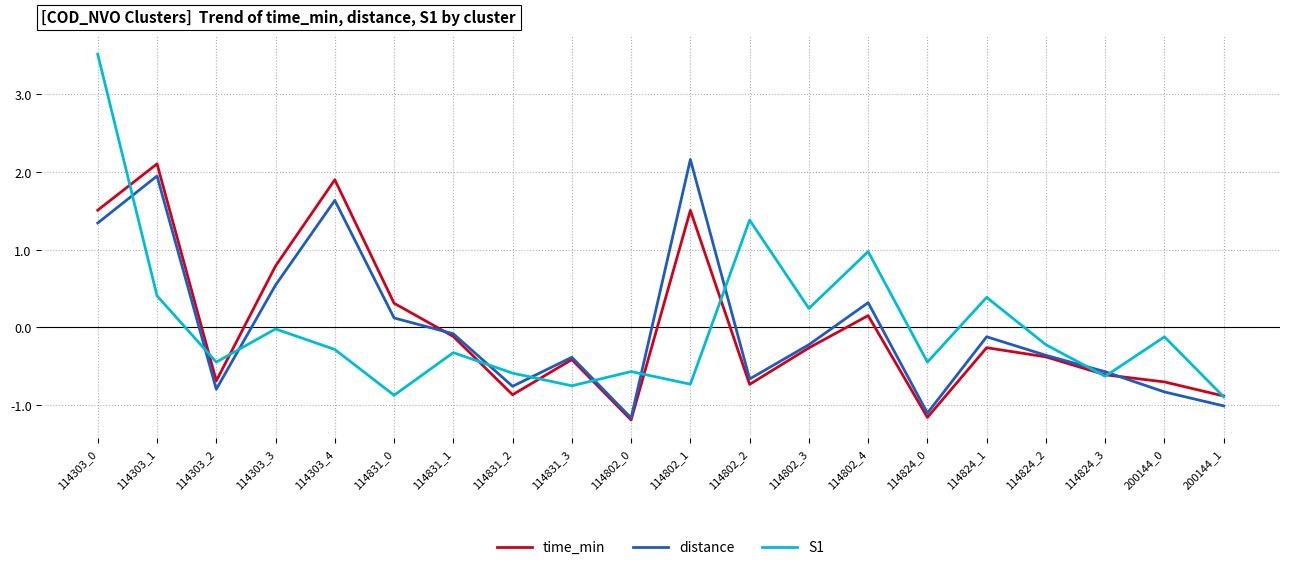

Which series changed the most between 114831_0 and 114802_4?

S1